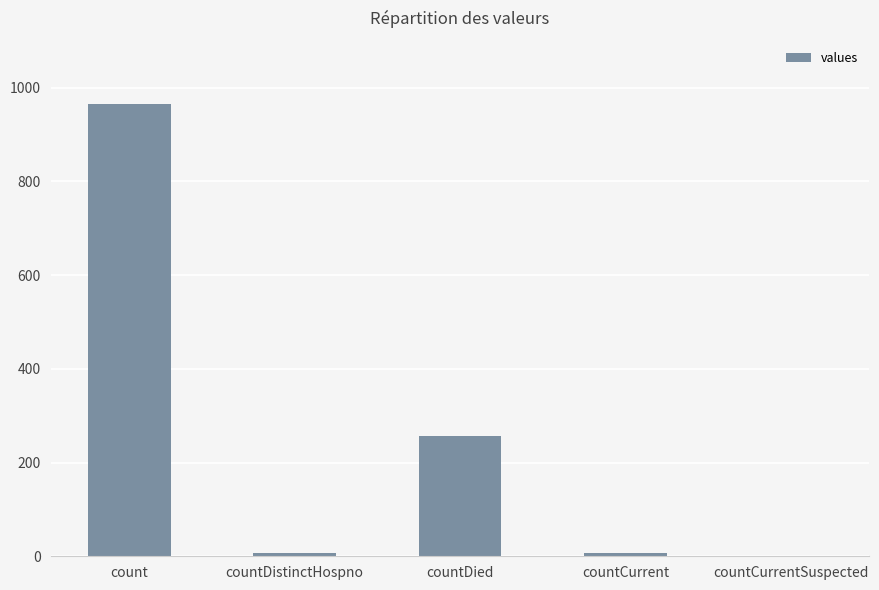

Which label corresponds to the largest value in the chart?

count